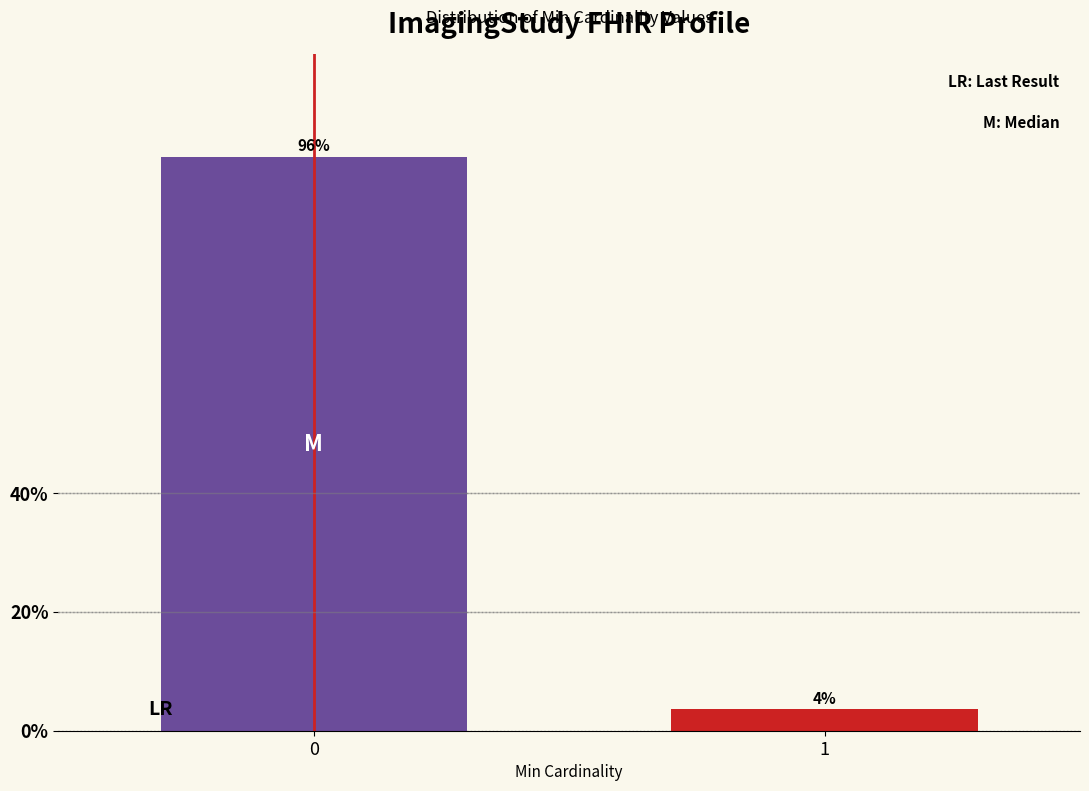

List the labels in order of value, smallest first.

1, 0